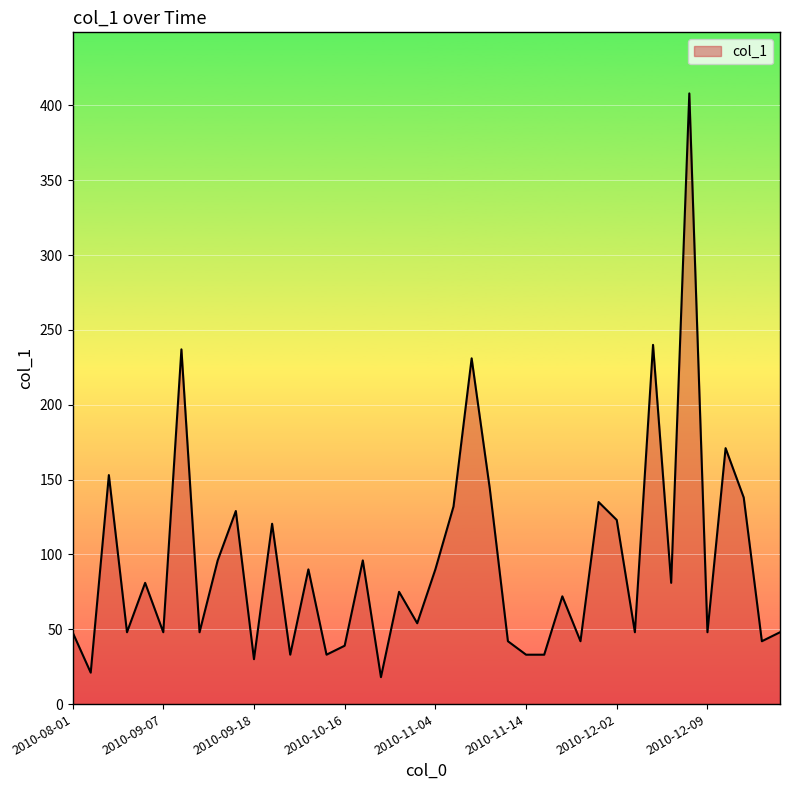

What is the minimum value shown in the chart?

18.0